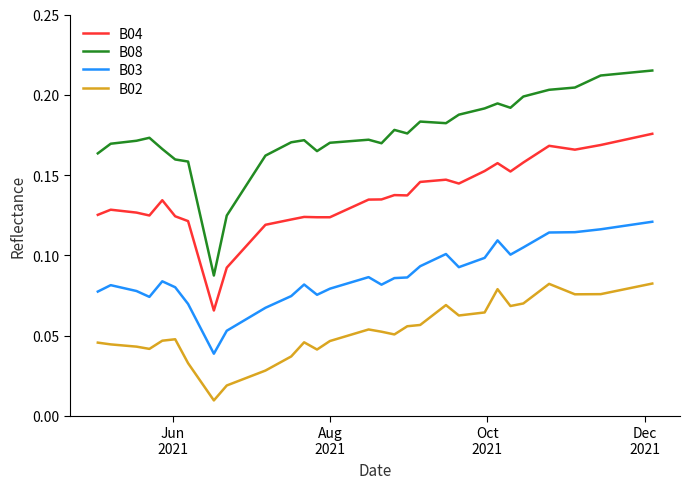

What is the sum of all B03 values?

3.6